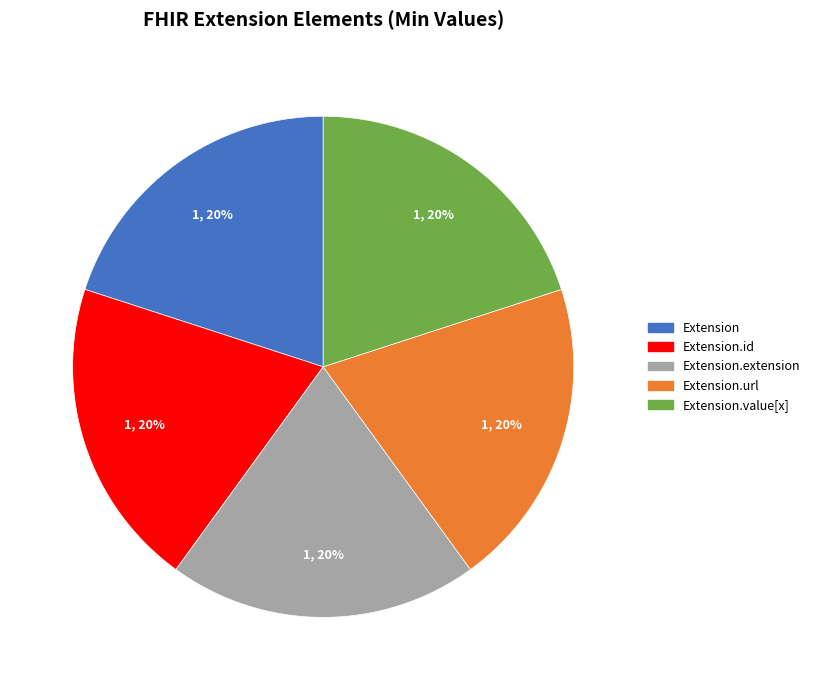

To the nearest percent, what is the average slice percentage?

20%